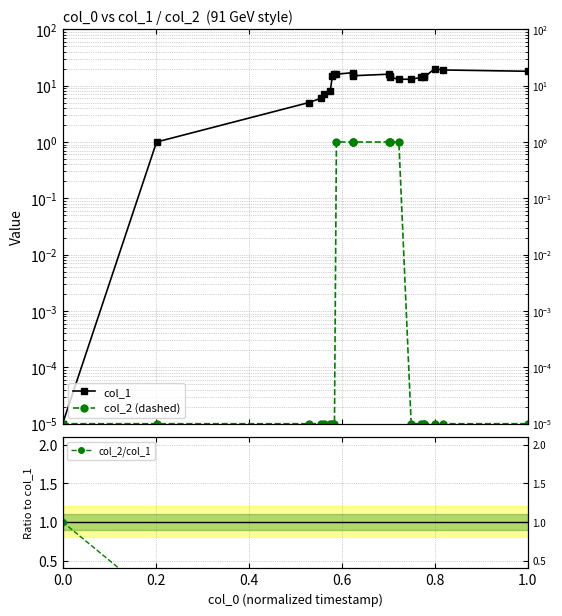

True or false: col_2 (dashed) has a value of 0.0 at 0.2.

False